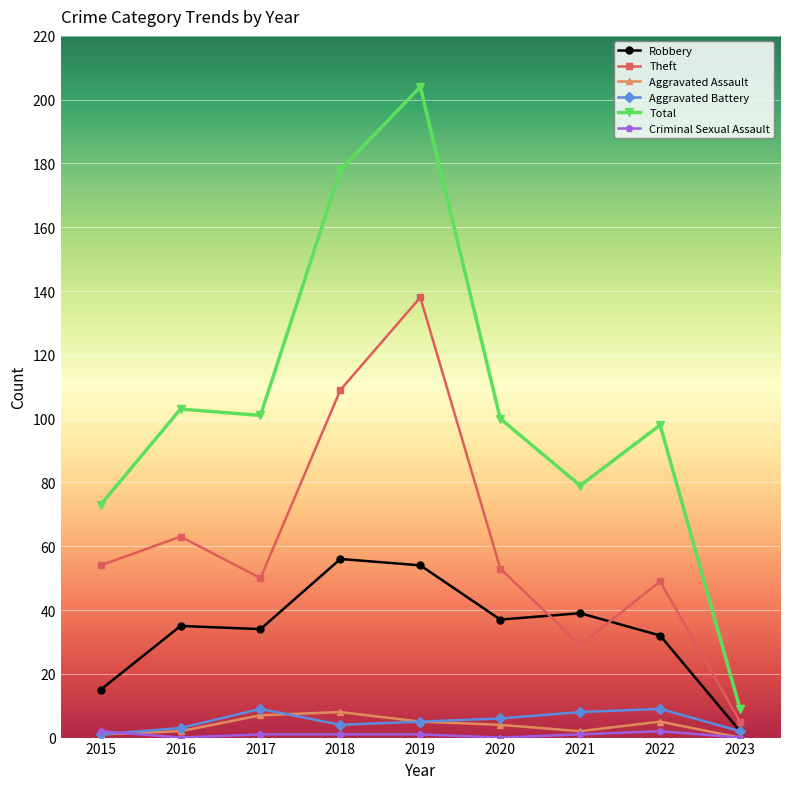

At which label does Robbery reach its peak?

2018